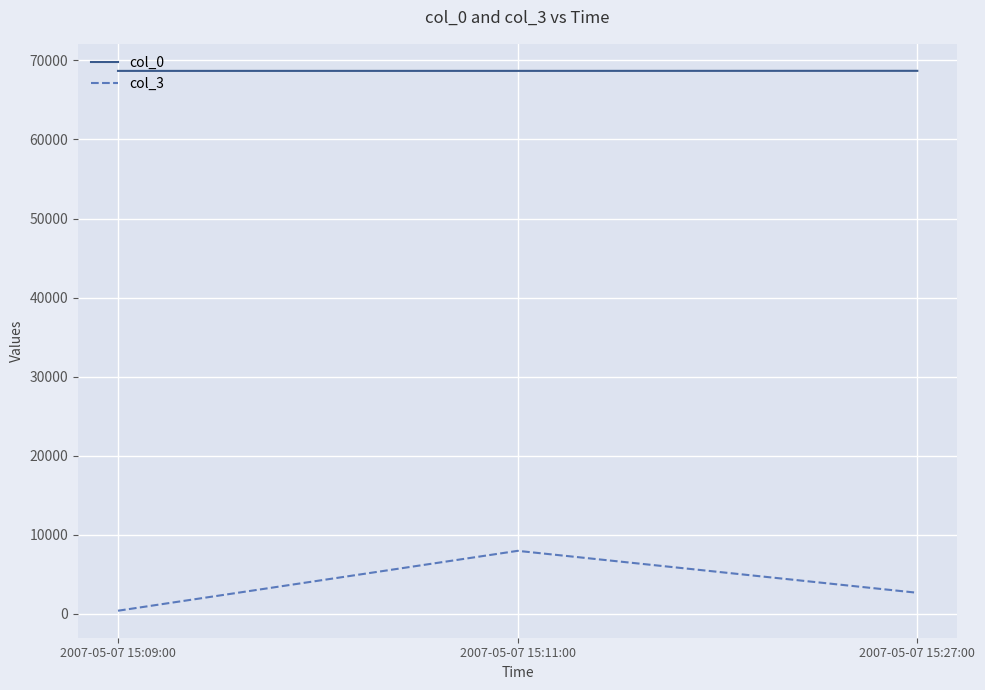

Which series changed the most between 2007-05-07 15:09:00 and 2007-05-07 15:11:00?

col_3